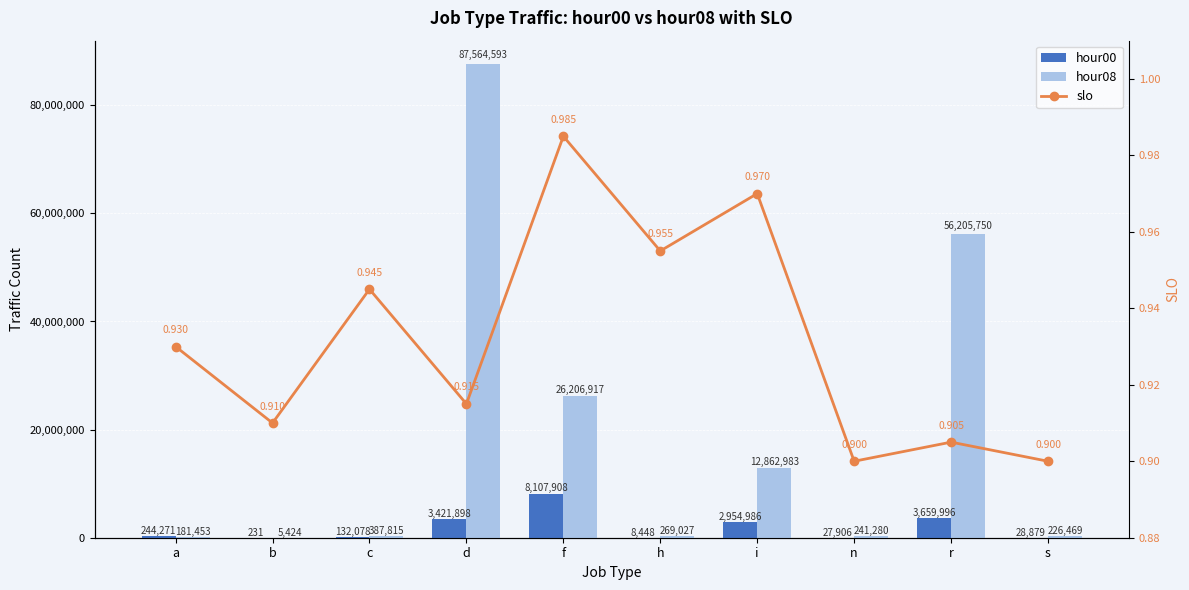

The value of hour08 at b is 5424.0. True or false?

True